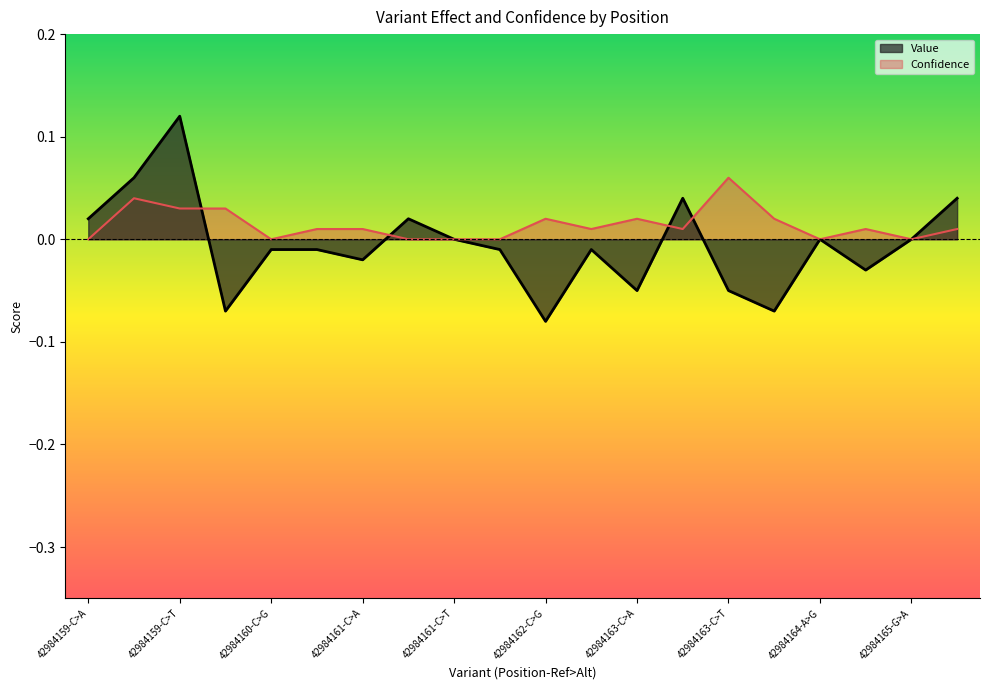

Which category has the highest value in the Value series?

42984159-C>T